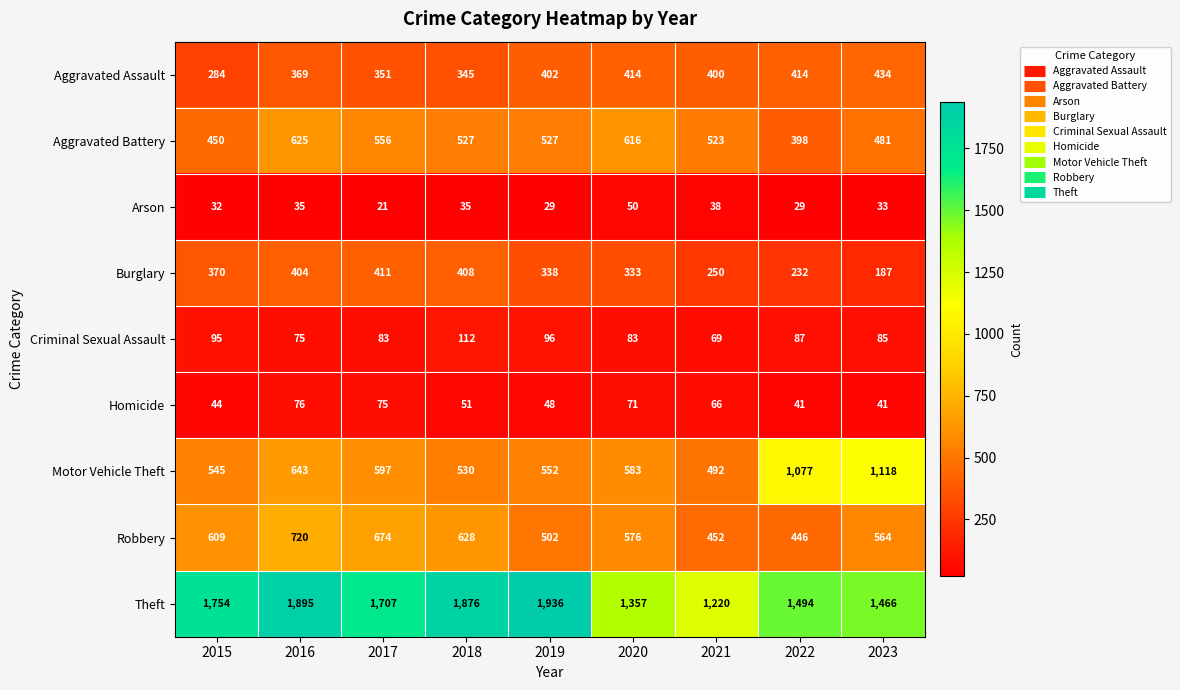

At which category is the sum across all series the highest?

2016